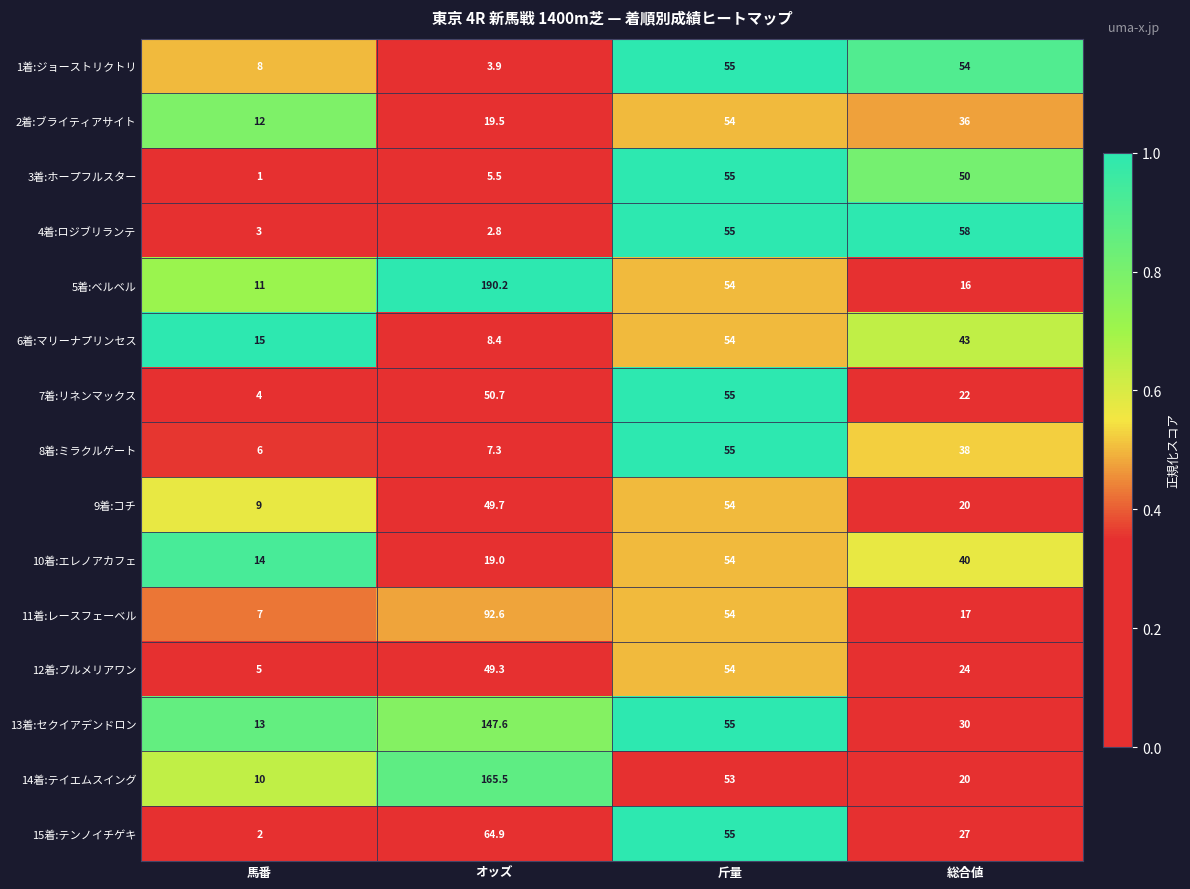

Read the 4着:ロジブリランテ value at 馬番.

3.0